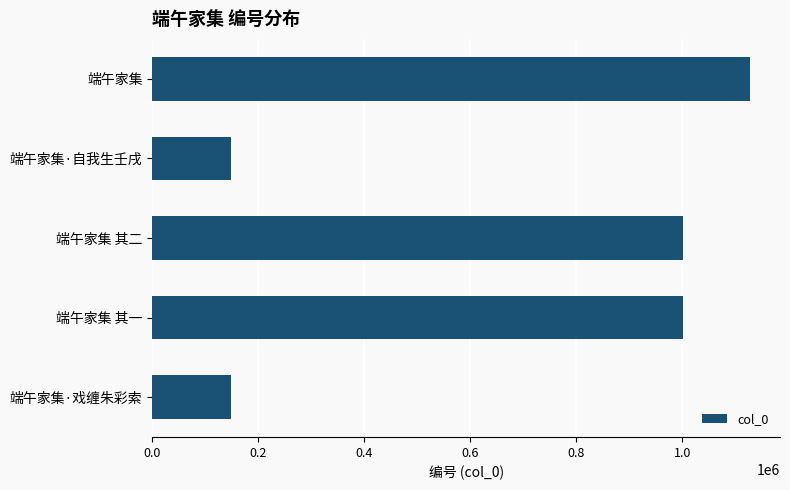

Where is the data nearest to the value 638120?

端午家集 其二